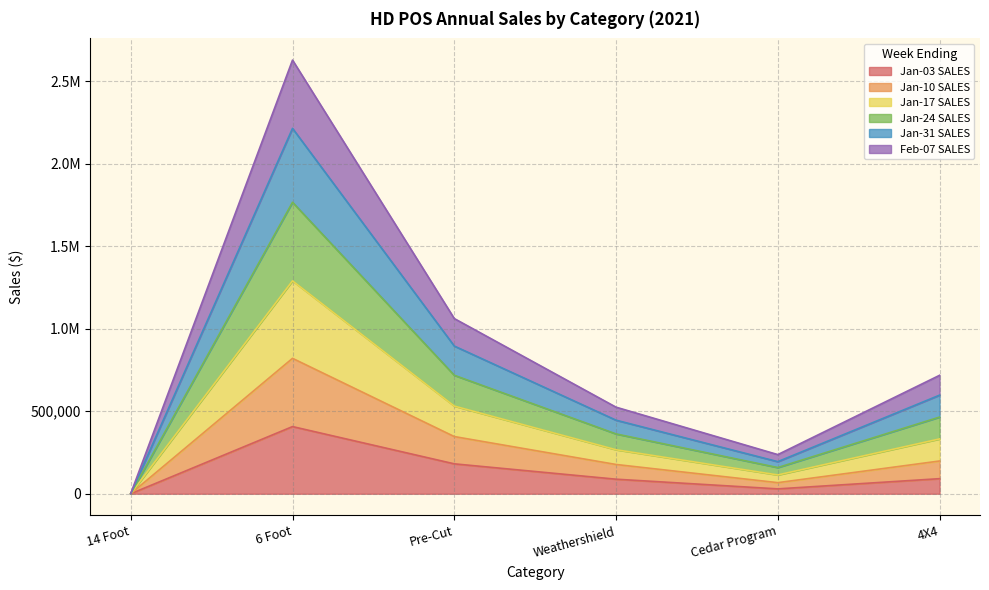

Does the chart display data point markers on the line(s)?

No